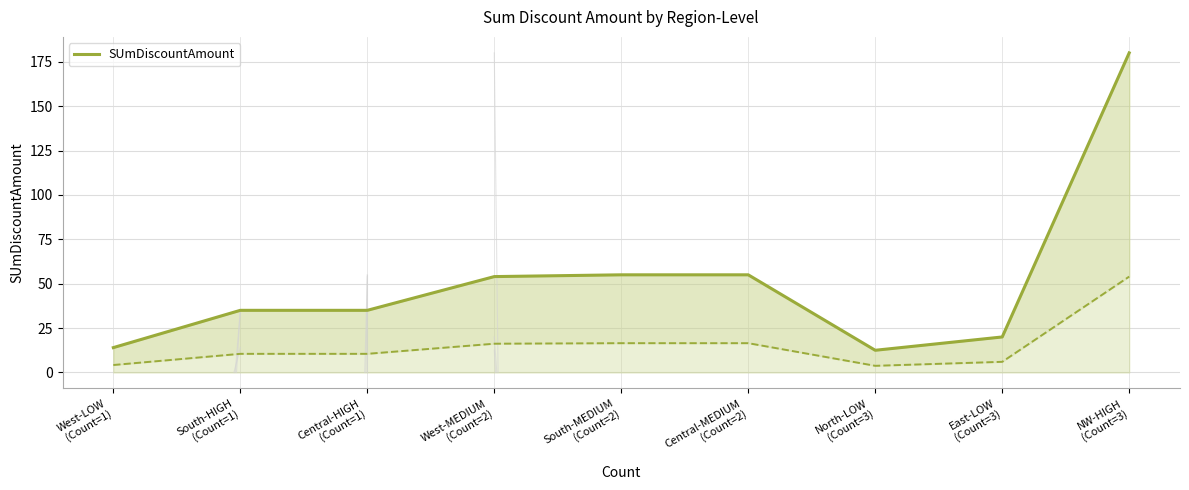

What is the minimum value shown in the chart?

12.5